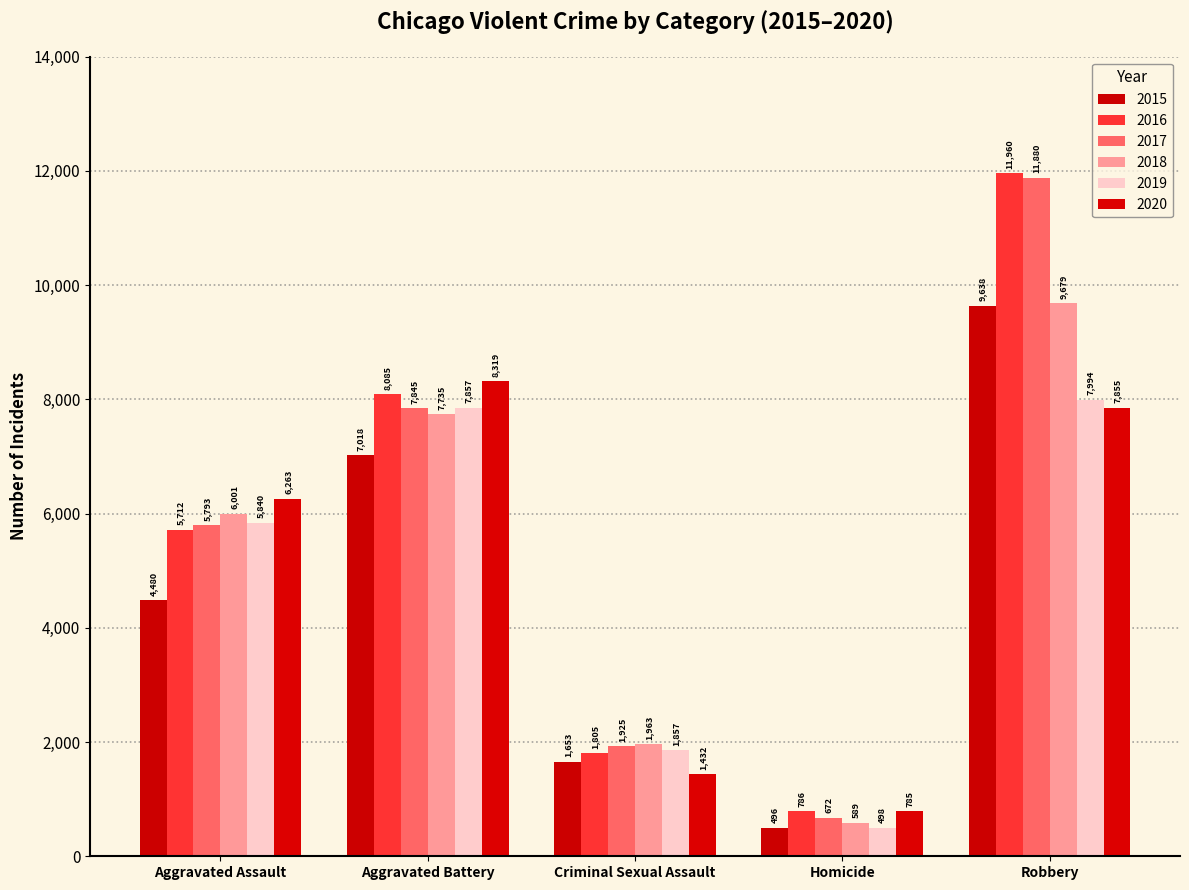

What is the total value across all series at Robbery?

59006